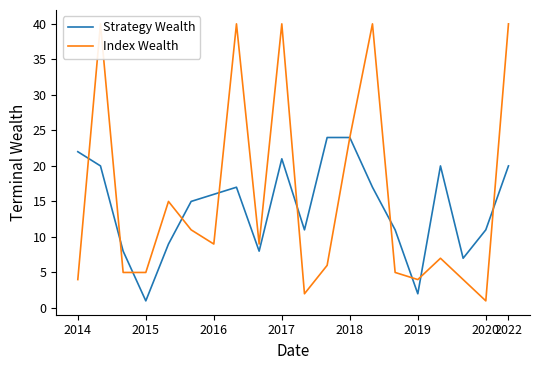

What is the minimum value for Strategy Wealth?

1